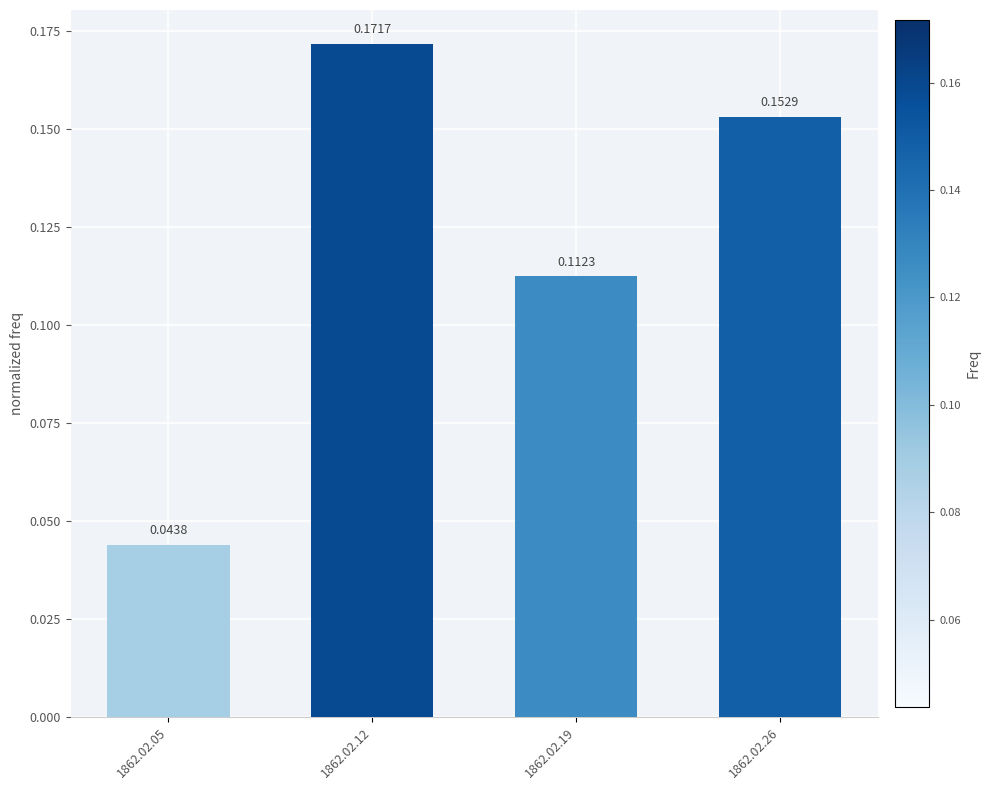

The chart shows a value of 0.1 at 1862.02.26. True or false?

False